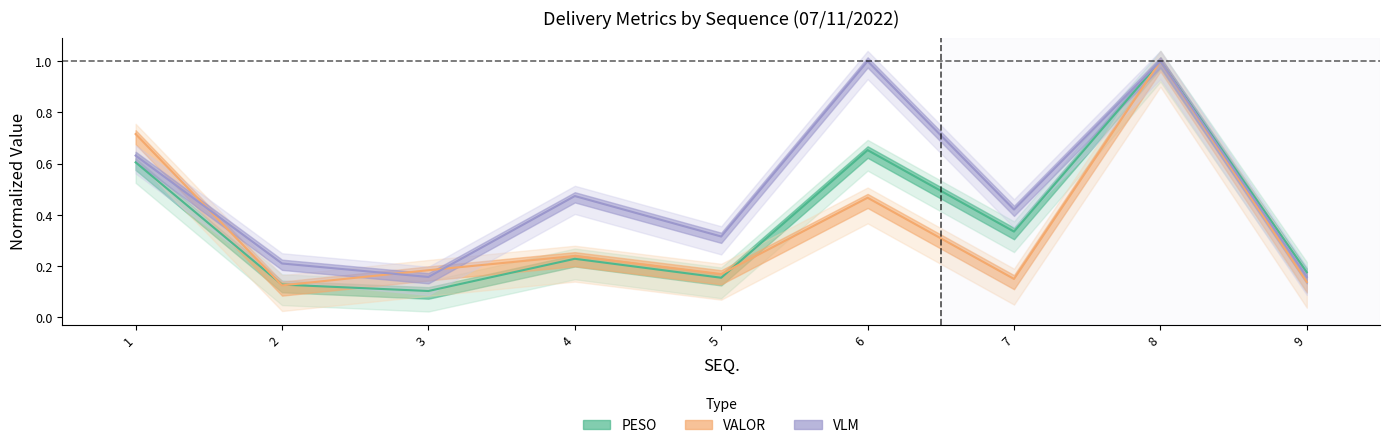

Which category has the lowest value in the VALOR series?

2